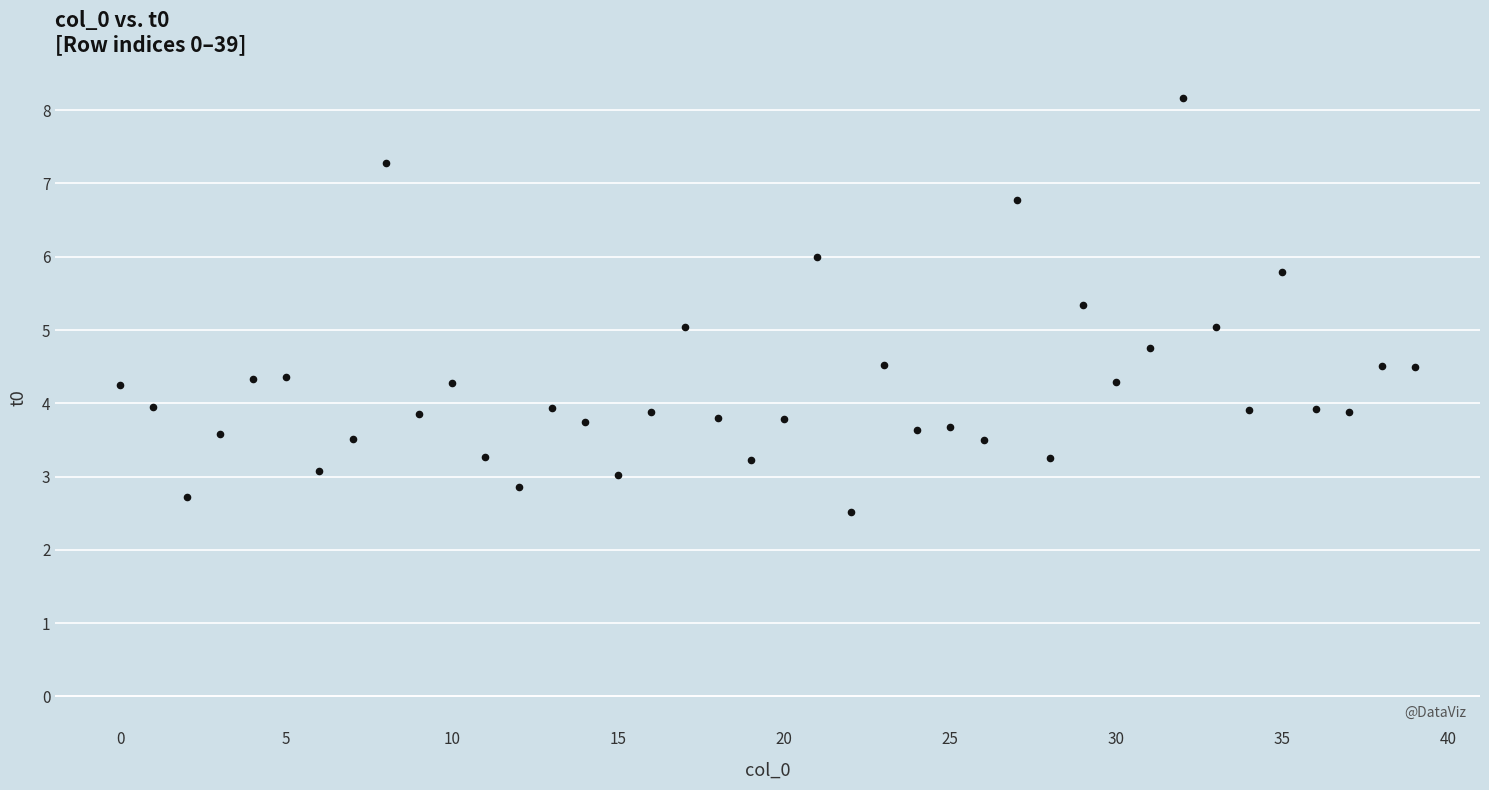

What is the range of Y values (max minus min)?

5.7